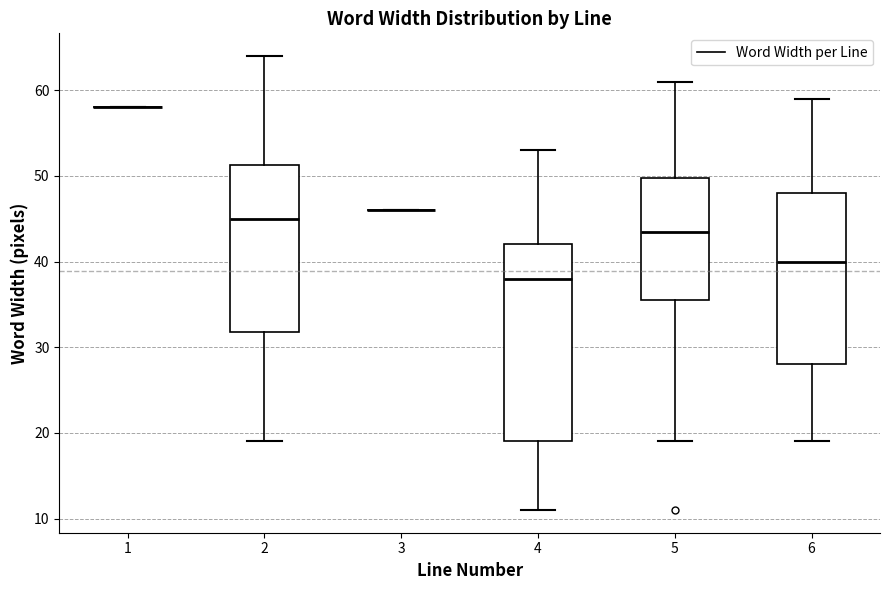

Which box is the tallest, from its lower edge to its upper edge?

4